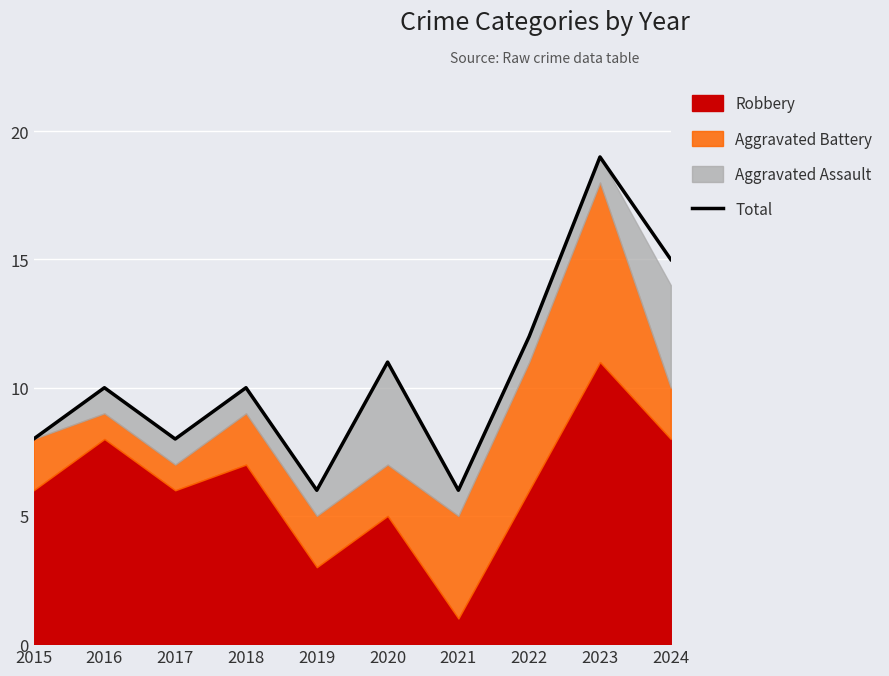

Rank the categories by value from lowest to highest.

2019, 2021, 2015, 2017, 2016, 2018, 2020, 2022, 2024, 2023